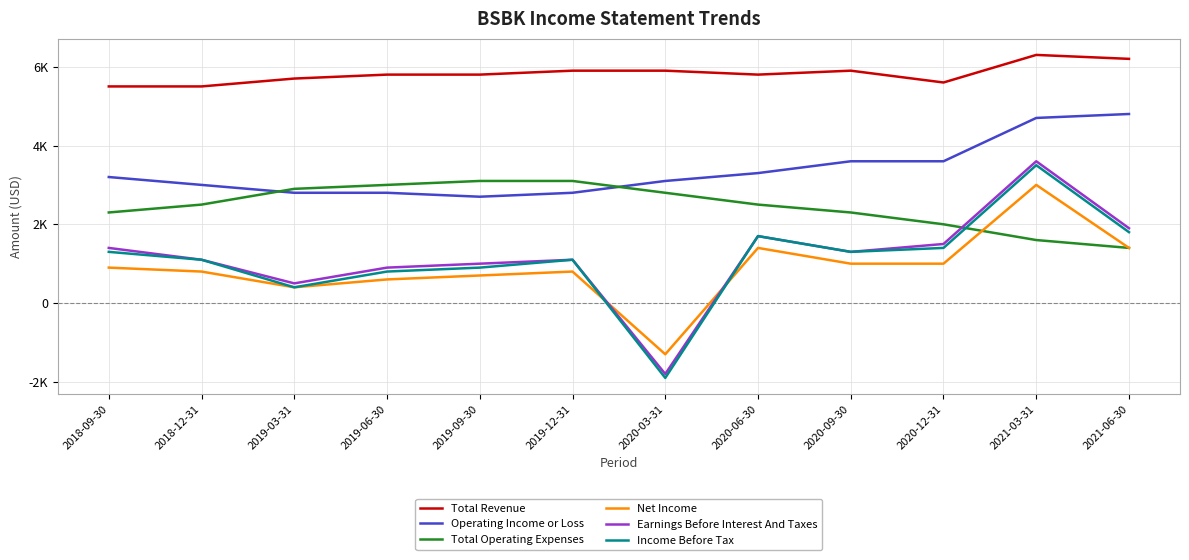

What is the total value across all series at 2020-09-30?

15400